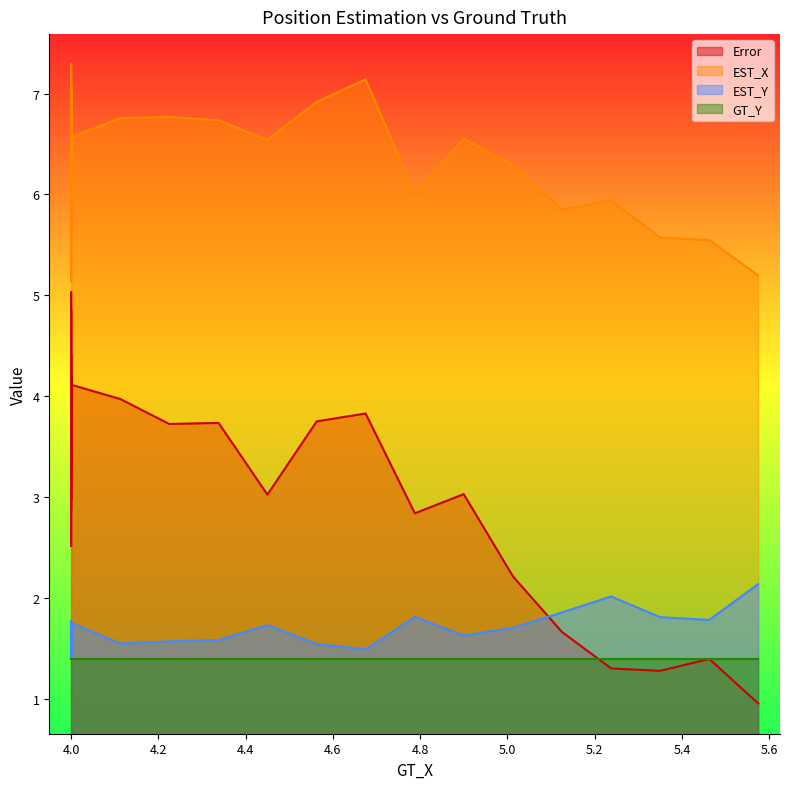

Which has a higher value, 4.0 or 4.0?

4.0